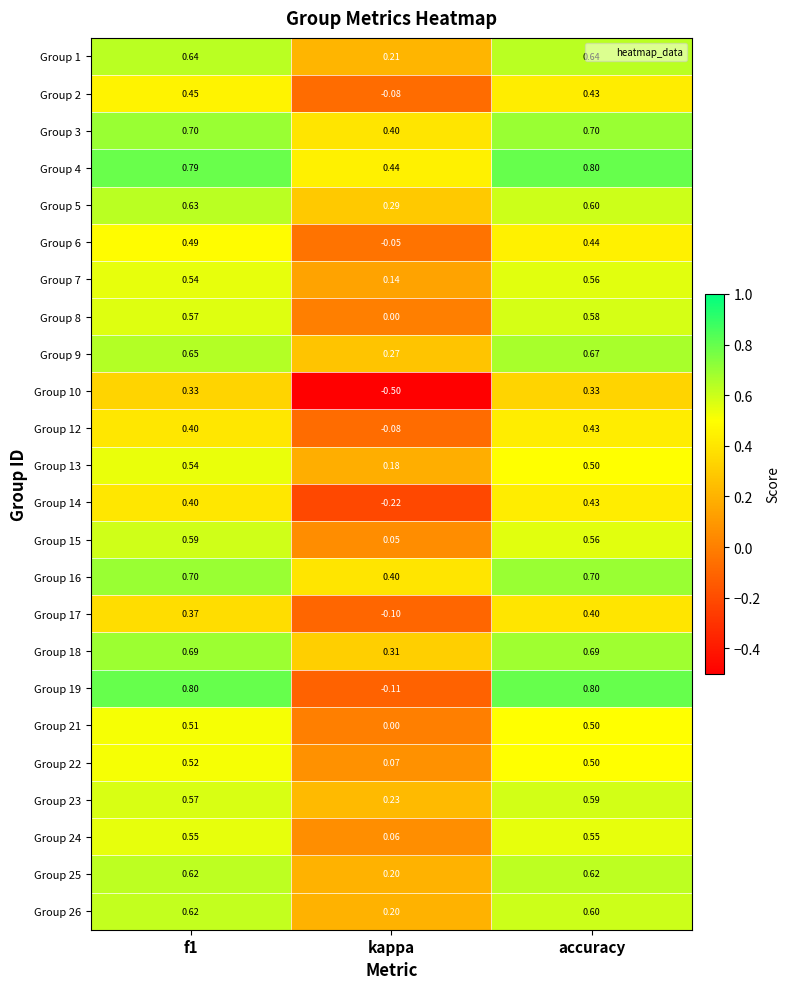

Which category has the lowest value across all series?

kappa